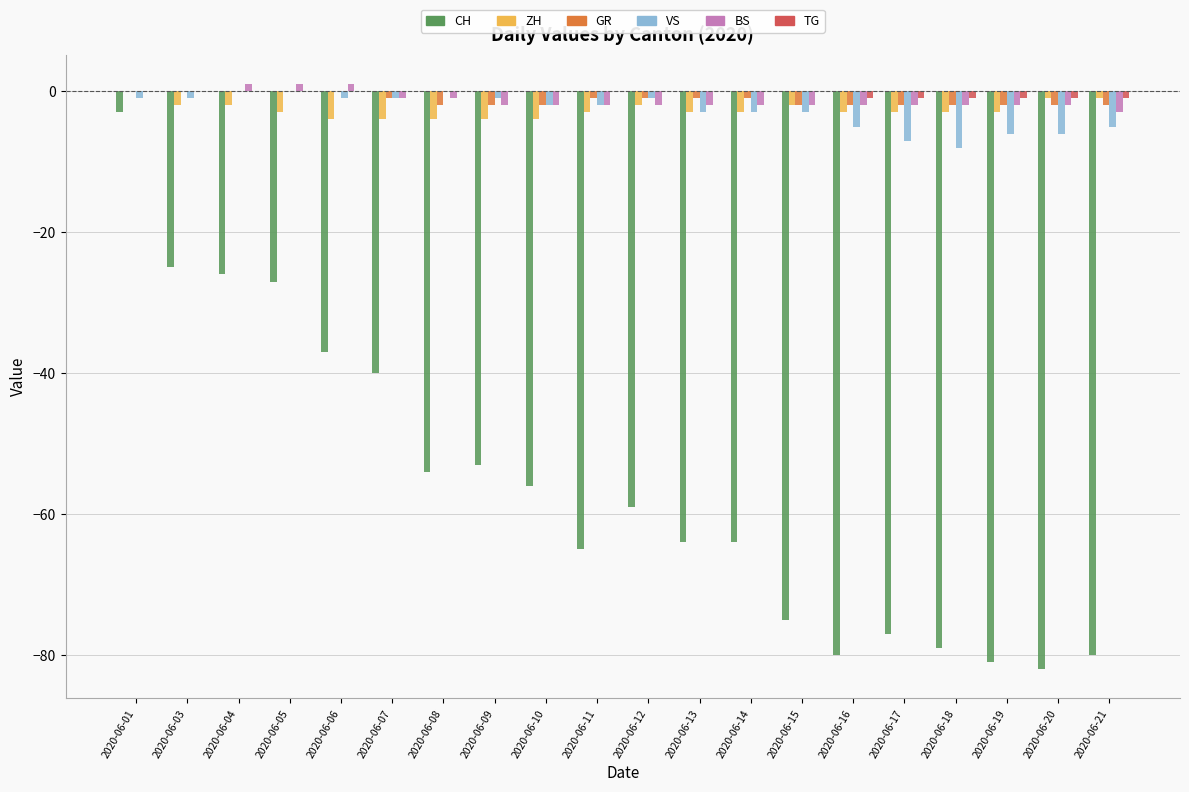

Reading right to left, list all the values displayed in this chart.

CH: 2020-06-21=-80	2020-06-20=-82	2020-06-19=-81	2020-06-18=-79	2020-06-17=-77	2020-06-16=-80	2020-06-15=-75	2020-06-14=-64	2020-06-13=-64	2020-06-12=-59	2020-06-11=-65	2020-06-10=-56	2020-06-09=-53	2020-06-08=-54	2020-06-07=-40	2020-06-06=-37	2020-06-05=-27	2020-06-04=-26	2020-06-03=-25	2020-06-01=-3
ZH: 2020-06-21=-1	2020-06-20=-1	2020-06-19=-3	2020-06-18=-3	2020-06-17=-3	2020-06-16=-3	2020-06-15=-2	2020-06-14=-3	2020-06-13=-3	2020-06-12=-2	2020-06-11=-3	2020-06-10=-4	2020-06-09=-4	2020-06-08=-4	2020-06-07=-4	2020-06-06=-4	2020-06-05=-3	2020-06-04=-2	2020-06-03=-2	2020-06-01=0
GR: 2020-06-21=-2	2020-06-20=-2	2020-06-19=-2	2020-06-18=-2	2020-06-17=-2	2020-06-16=-2	2020-06-15=-2	2020-06-14=-1	2020-06-13=-1	2020-06-12=-1	2020-06-11=-1	2020-06-10=-2	2020-06-09=-2	2020-06-08=-2	2020-06-07=-1	2020-06-06=0	2020-06-05=0	2020-06-04=0	2020-06-03=0	2020-06-01=0
VS: 2020-06-21=-5	2020-06-20=-6	2020-06-19=-6	2020-06-18=-8	2020-06-17=-7	2020-06-16=-5	2020-06-15=-3	2020-06-14=-3	2020-06-13=-3	2020-06-12=-1	2020-06-11=-2	2020-06-10=-2	2020-06-09=-1	2020-06-08=0	2020-06-07=-1	2020-06-06=-1	2020-06-05=0	2020-06-04=0	2020-06-03=-1	2020-06-01=-1
BS: 2020-06-21=-3	2020-06-20=-2	2020-06-19=-2	2020-06-18=-2	2020-06-17=-2	2020-06-16=-2	2020-06-15=-2	2020-06-14=-2	2020-06-13=-2	2020-06-12=-2	2020-06-11=-2	2020-06-10=-2	2020-06-09=-2	2020-06-08=-1	2020-06-07=-1	2020-06-06=1	2020-06-05=1	2020-06-04=1	2020-06-03=0	2020-06-01=0
TG: 2020-06-21=-1	2020-06-20=-1	2020-06-19=-1	2020-06-18=-1	2020-06-17=-1	2020-06-16=-1	2020-06-15=0	2020-06-14=0	2020-06-13=0	2020-06-12=0	2020-06-11=0	2020-06-10=0	2020-06-09=0	2020-06-08=0	2020-06-07=0	2020-06-06=0	2020-06-05=0	2020-06-04=0	2020-06-03=0	2020-06-01=0